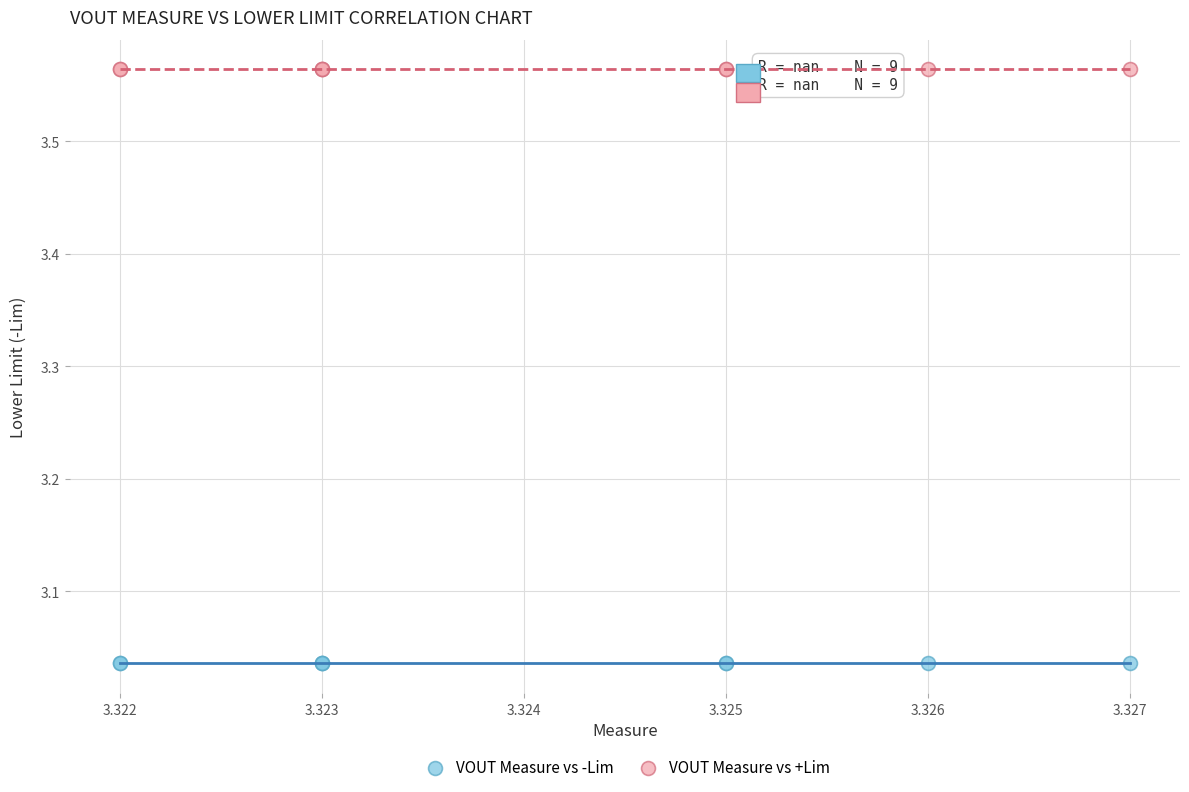

Which series reaches the maximum Y coordinate?

VOUT Measure vs +Lim